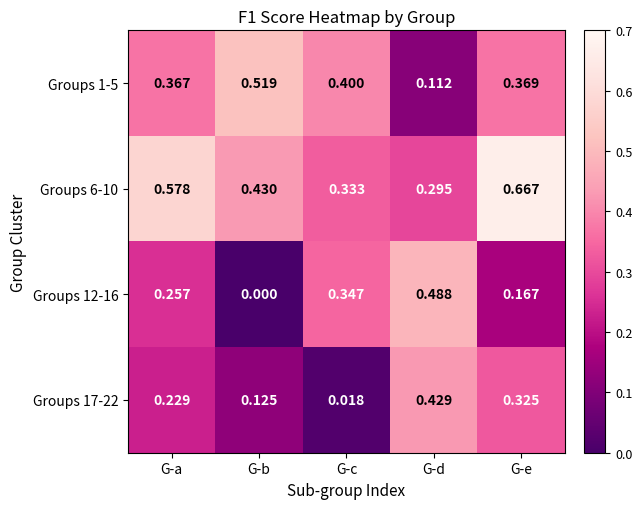

At which category is the sum across all series the highest?

G-e